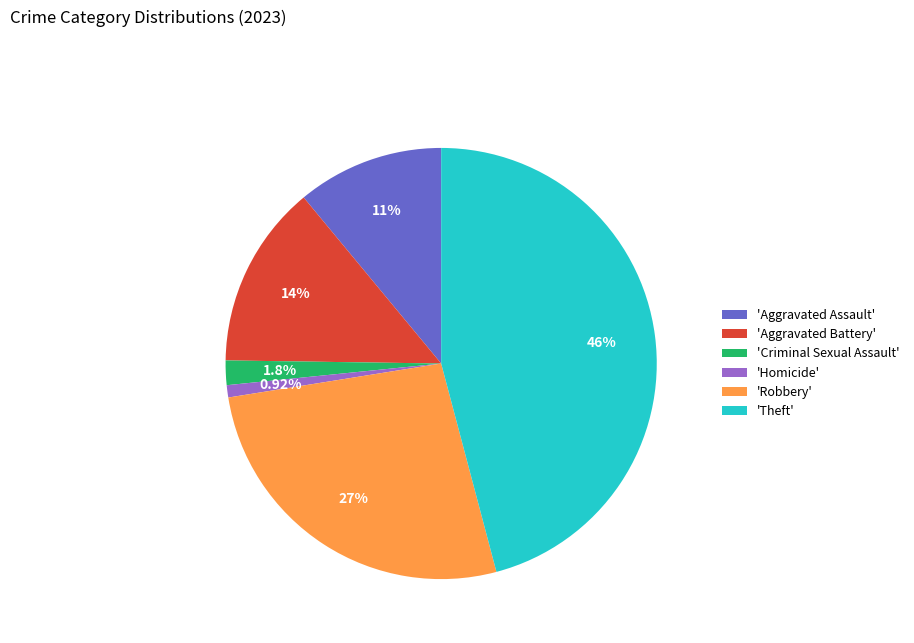

What is the largest slice in the pie chart?

'Theft'